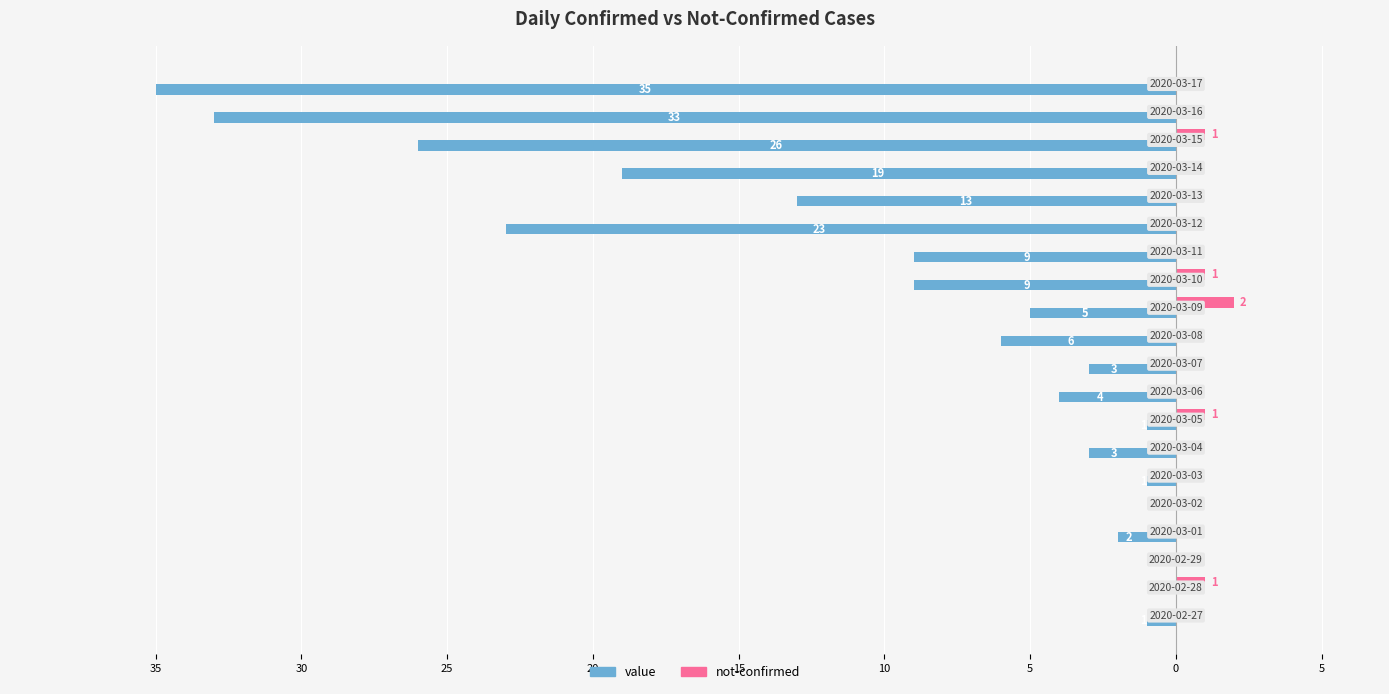

What are all the series names shown in the legend?

value, not-confirmed